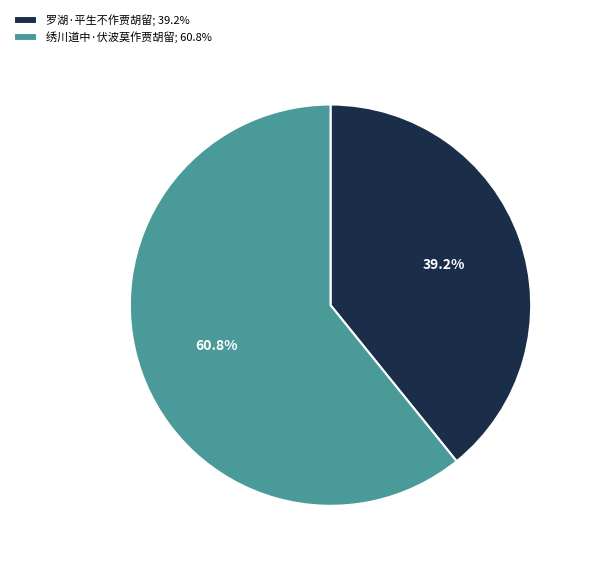

Which has a higher value, 罗湖·平生不作贾胡留 or 绣川道中·伏波莫作贾胡留?

绣川道中·伏波莫作贾胡留